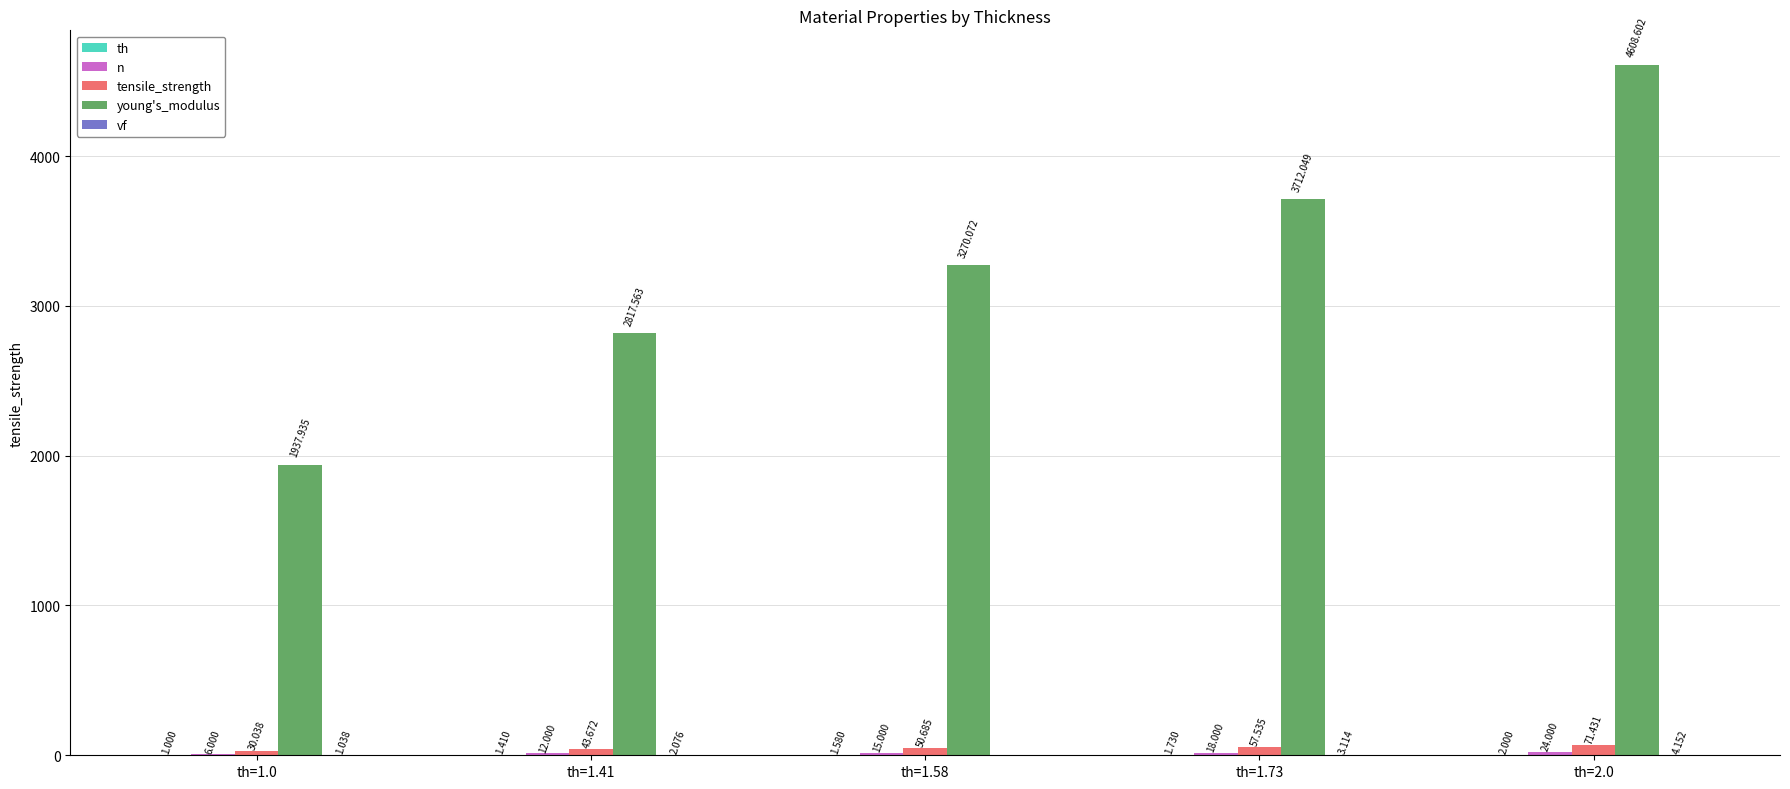

What is the value of the vf bar at the 1st from the left?

1.0